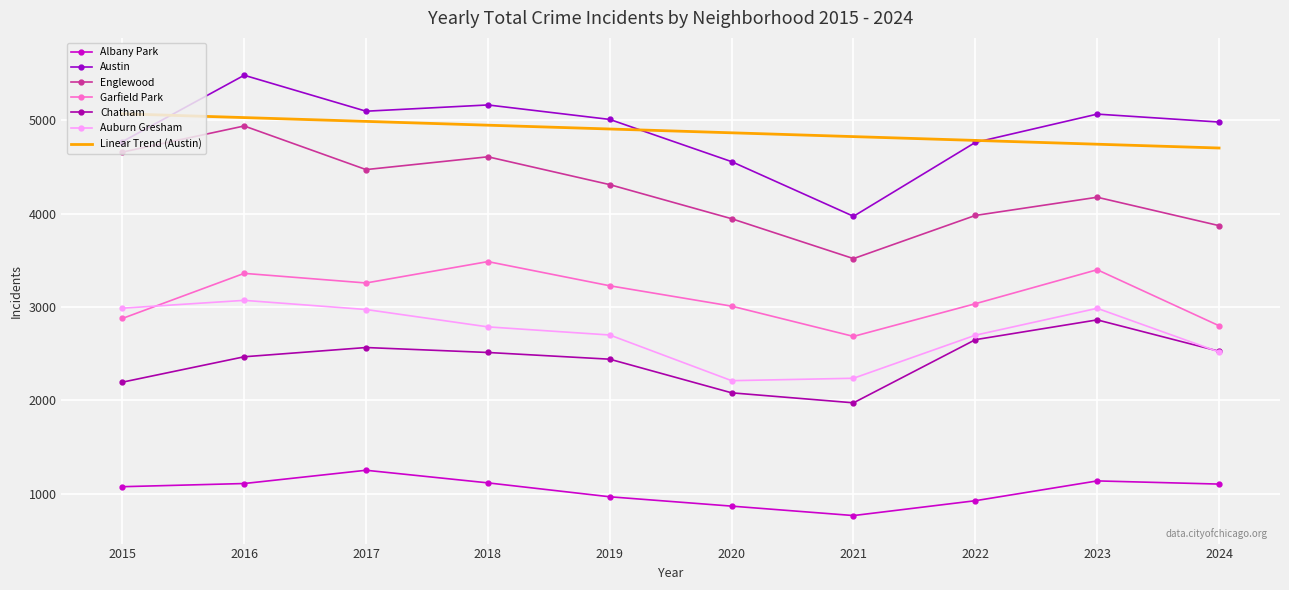

Is it true that Auburn Gresham equals 5240 at 2023?

False